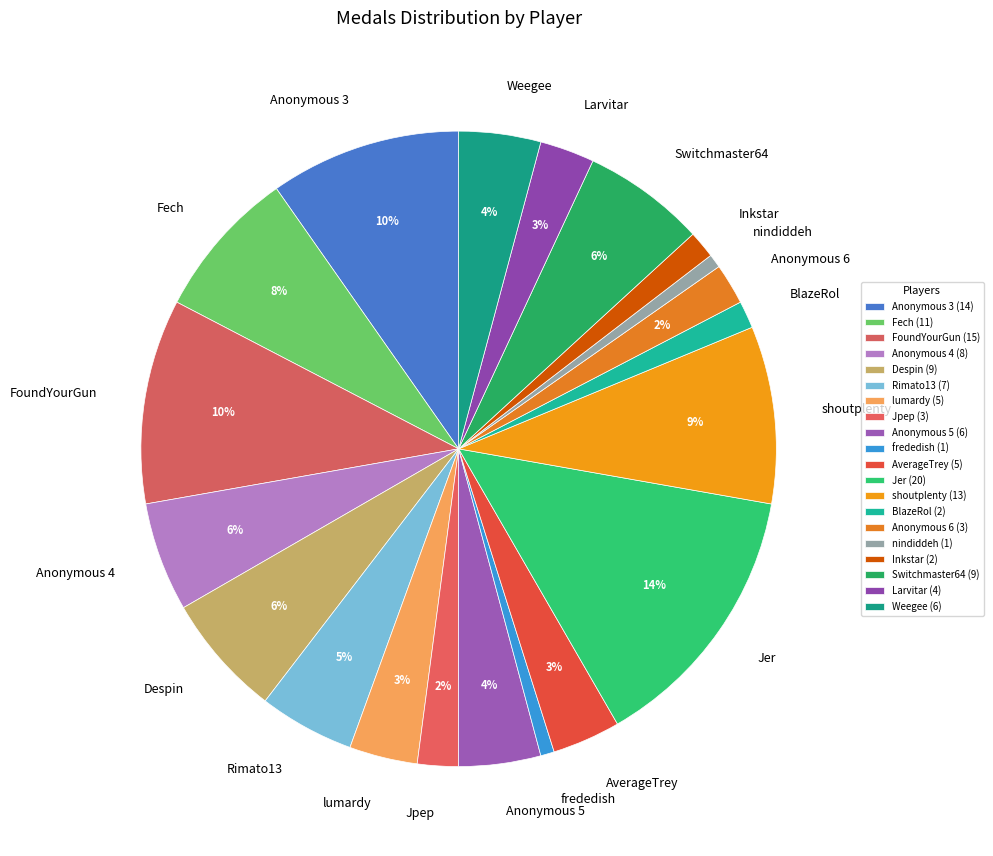

Combined, do Larvitar and Despin account for over 50%?

No